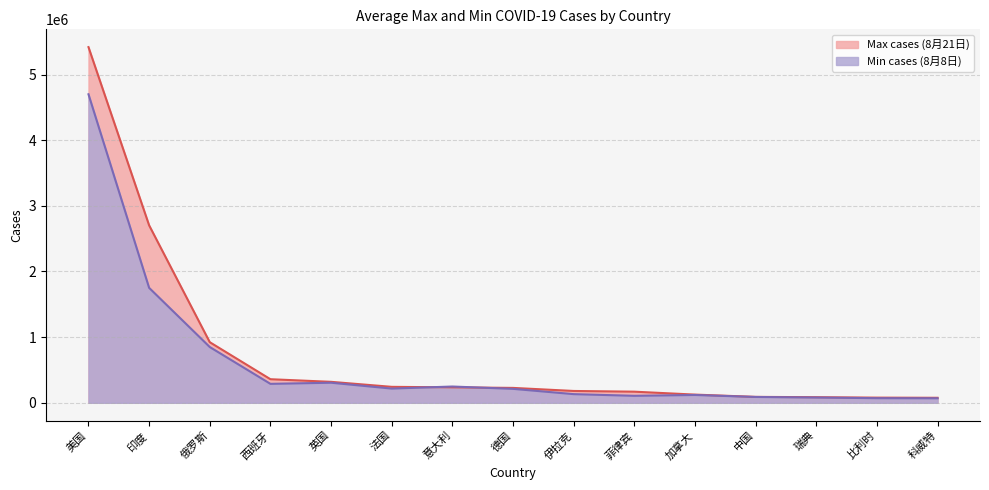

At which label is Min cases (8月8日) closest to 2383889?

印度